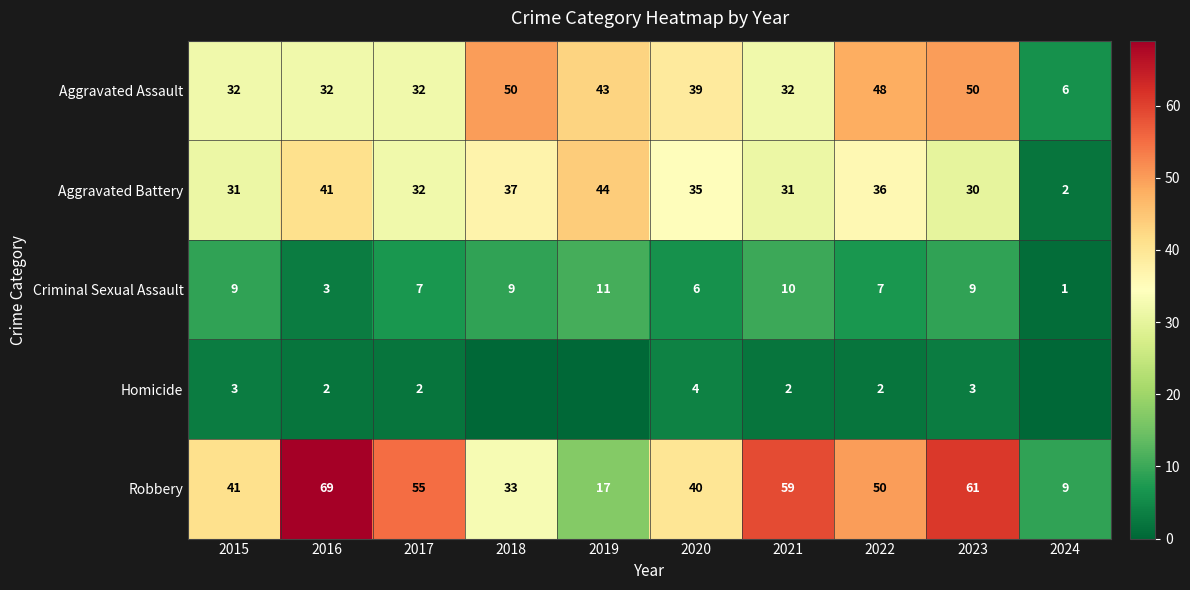

Between 2019 and 2015, which is larger?

2019